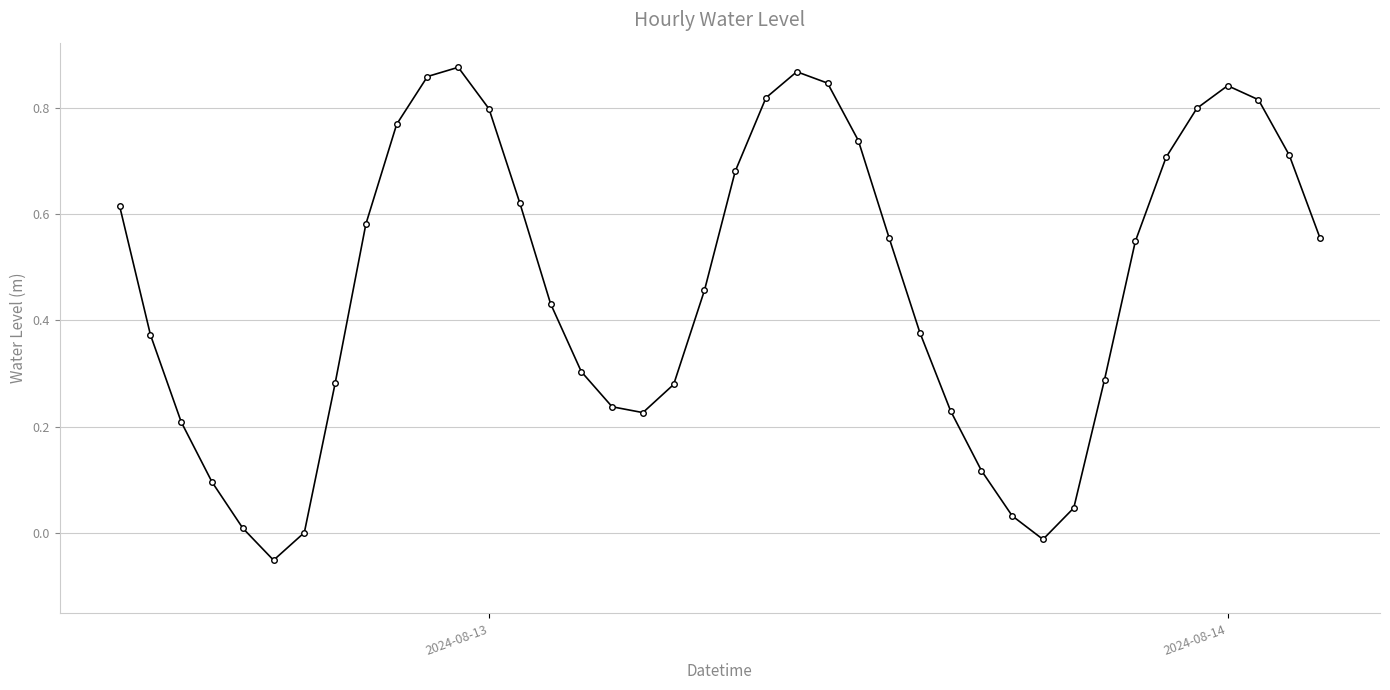

True or false: there are more than 0 points higher than both neighbors.

True